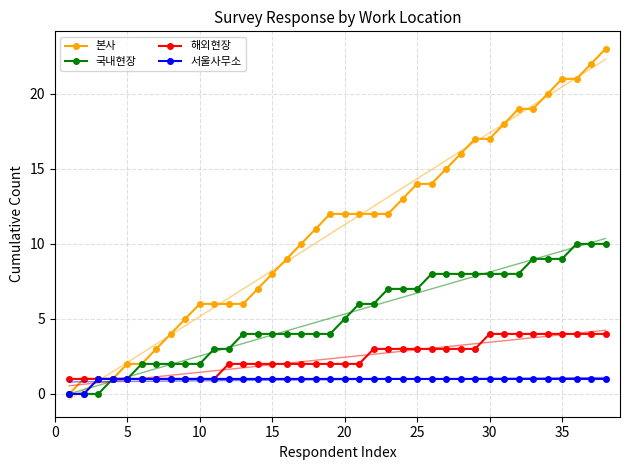

Is it true that 해외현장 equals 3 at 25?

True